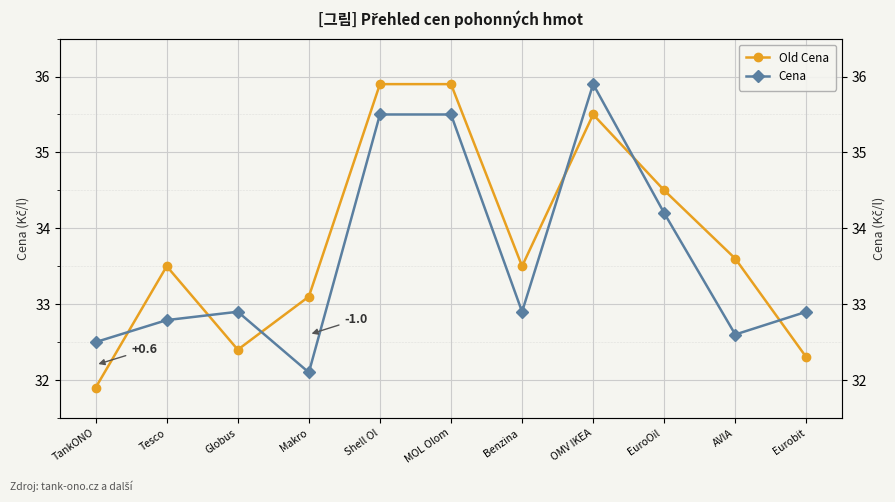

Where is the first local minimum for Cena?

Makro